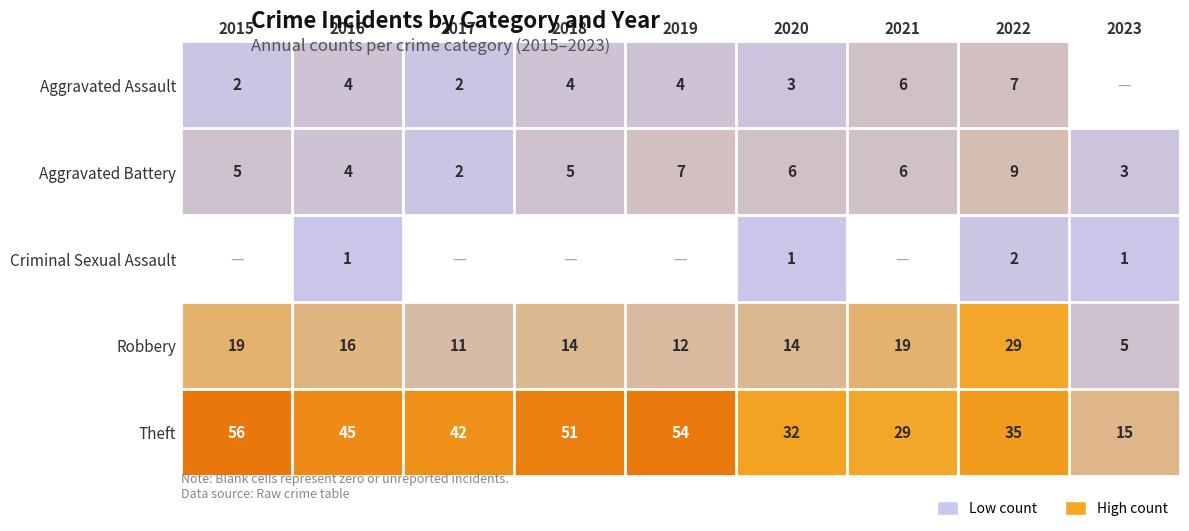

What is the average value of the Robbery series?

15